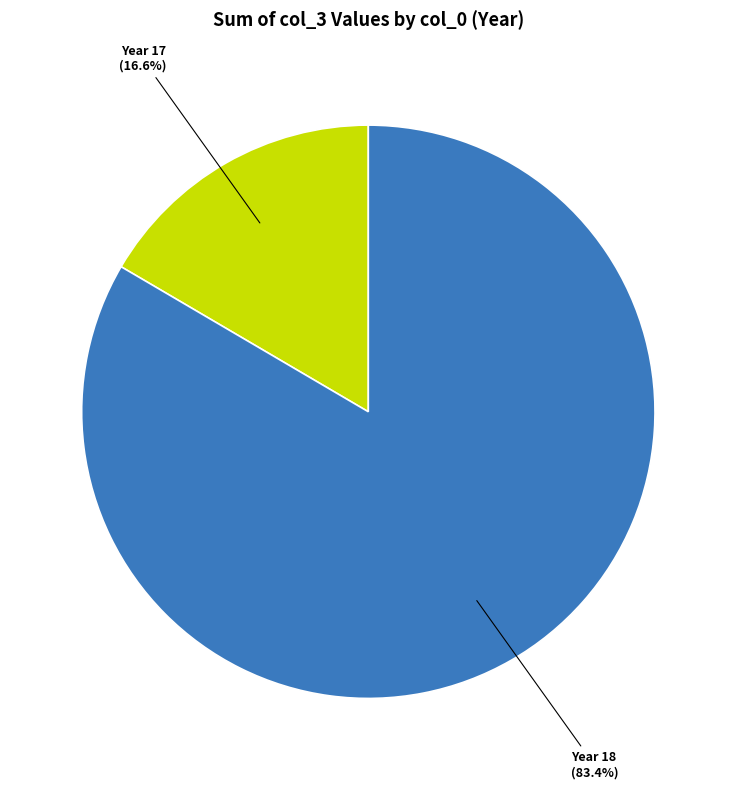

How many slices are in this pie chart?

2